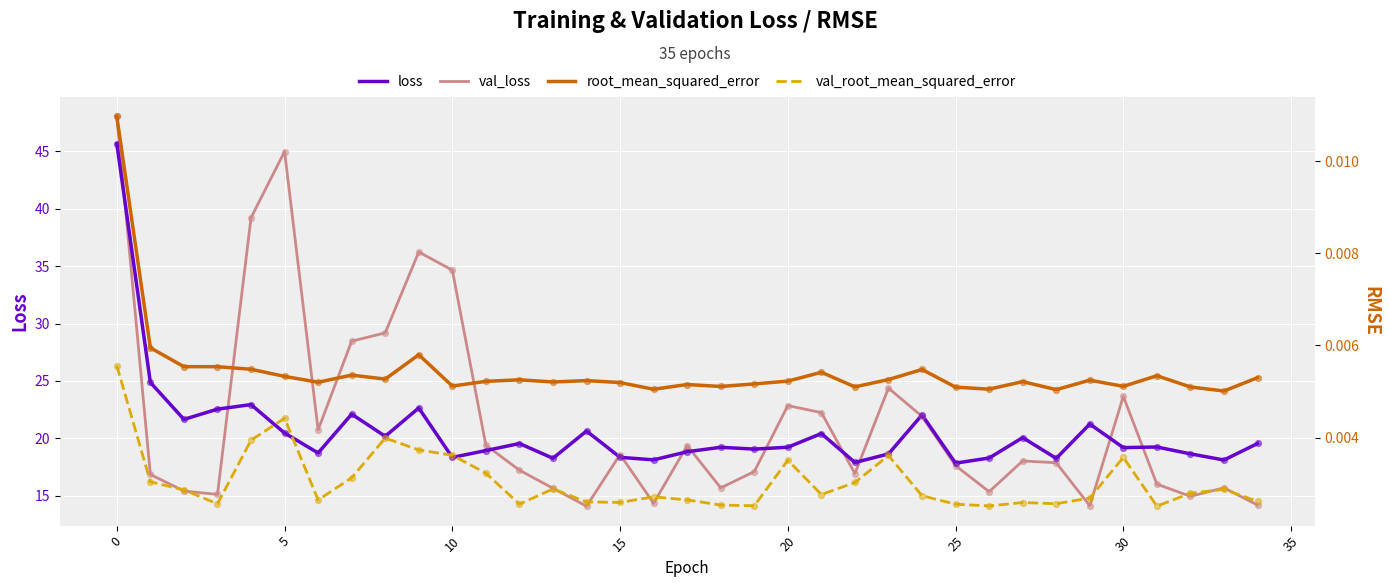

The value of val_loss at 30 is 11.0. True or false?

False